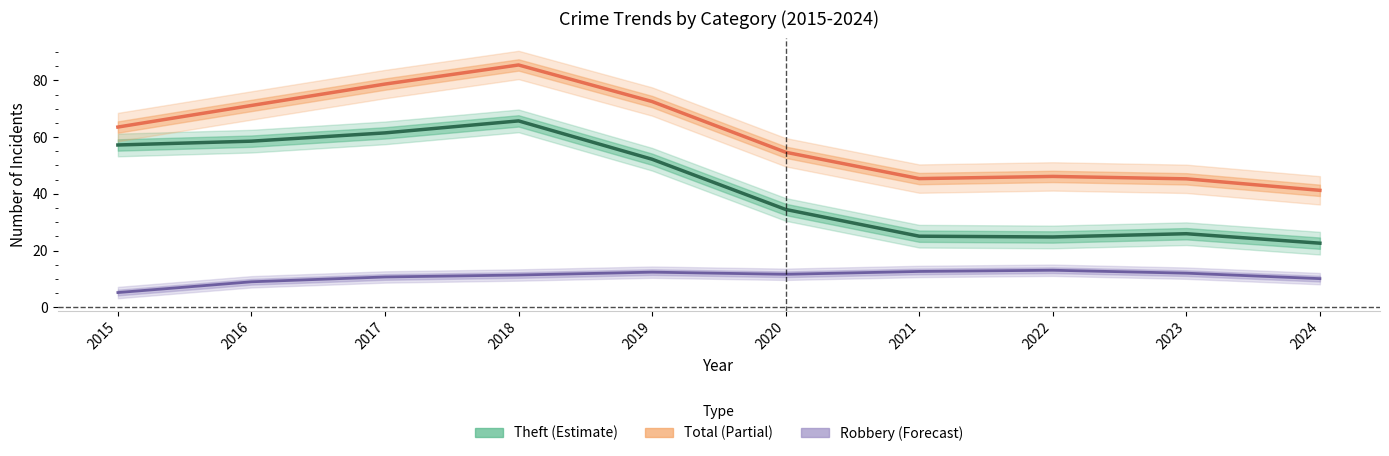

At which label does Total reach its minimum?

2024